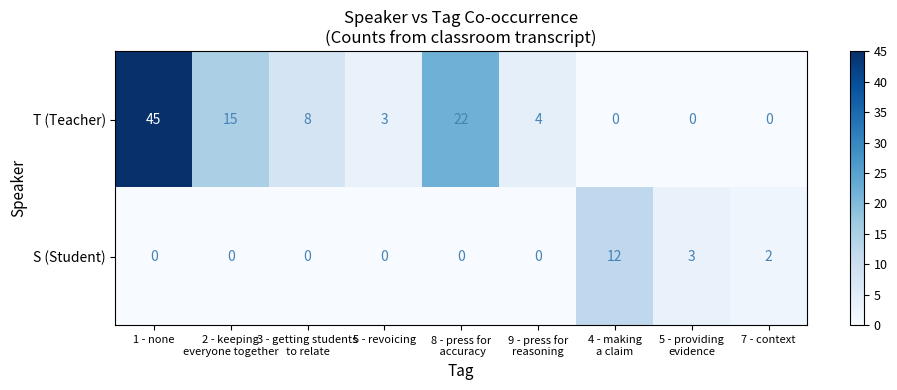

At which label does T (Teacher) first exceed 4?

1 - none